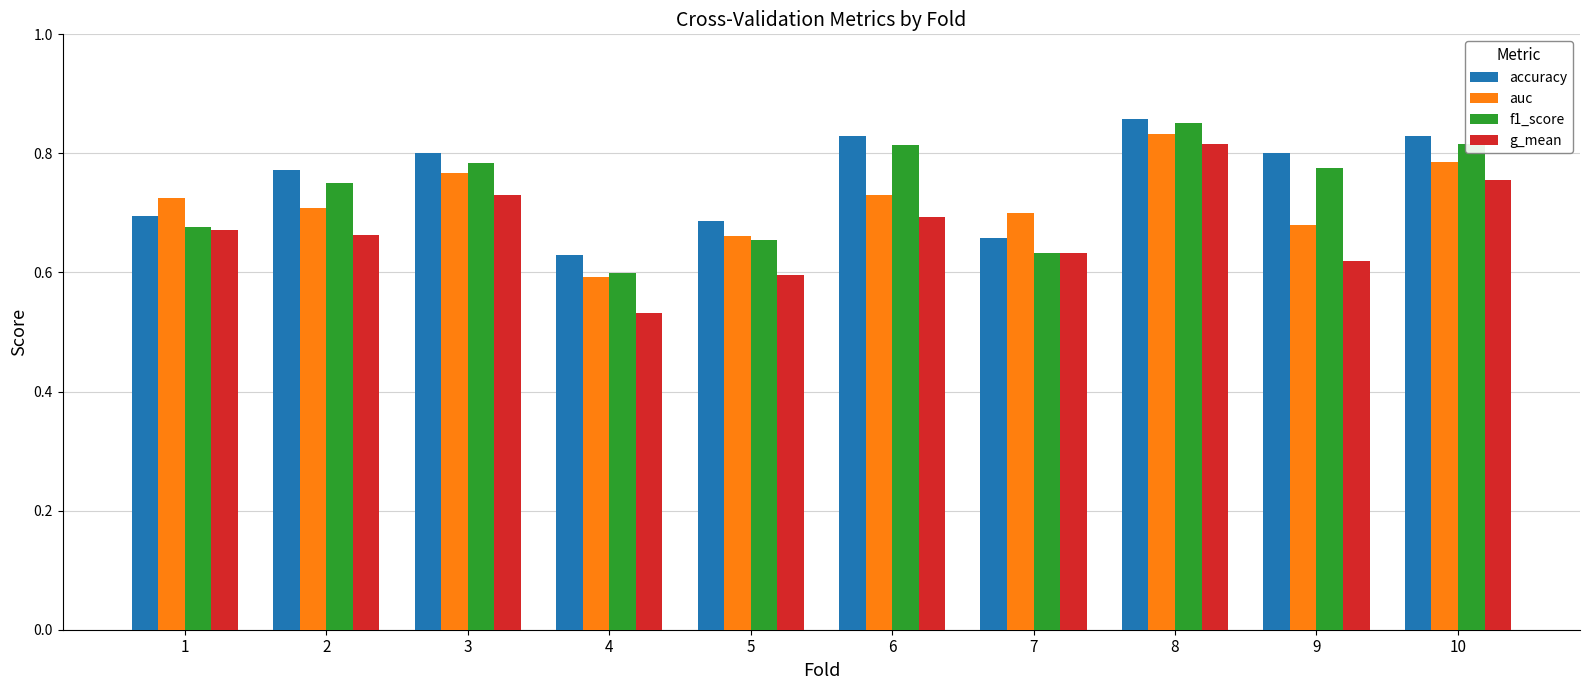

Which category has the highest value in the accuracy series?

8